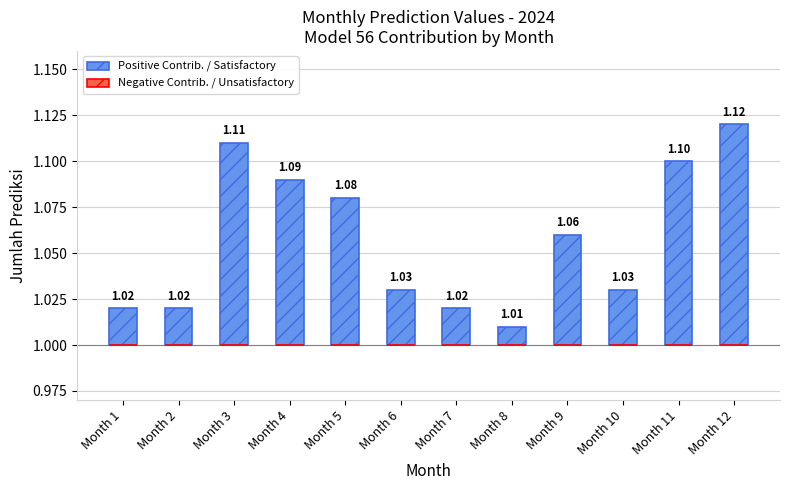

Which has a higher value, Month 10 or Month 2?

Month 10